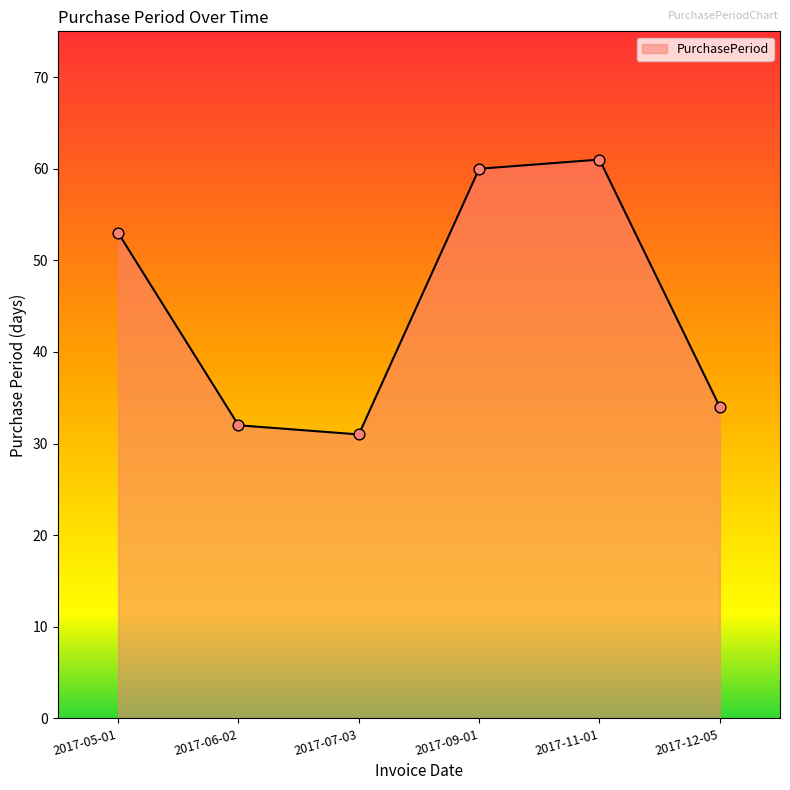

What is the change in value from 2017-06-02 to 2017-09-01?

+28